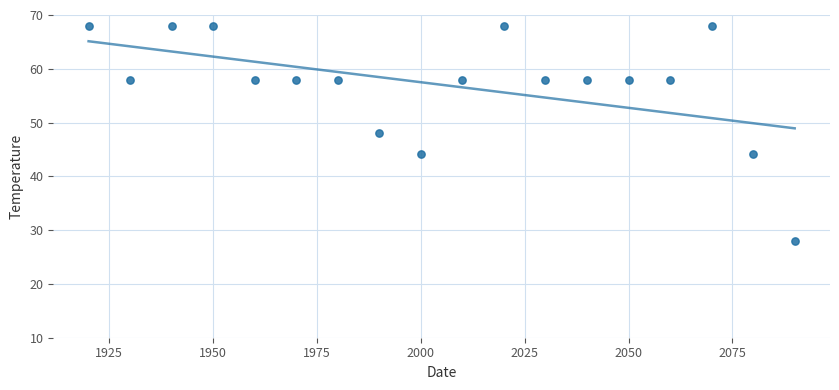

What is the range of X values (max minus min)?

170.0